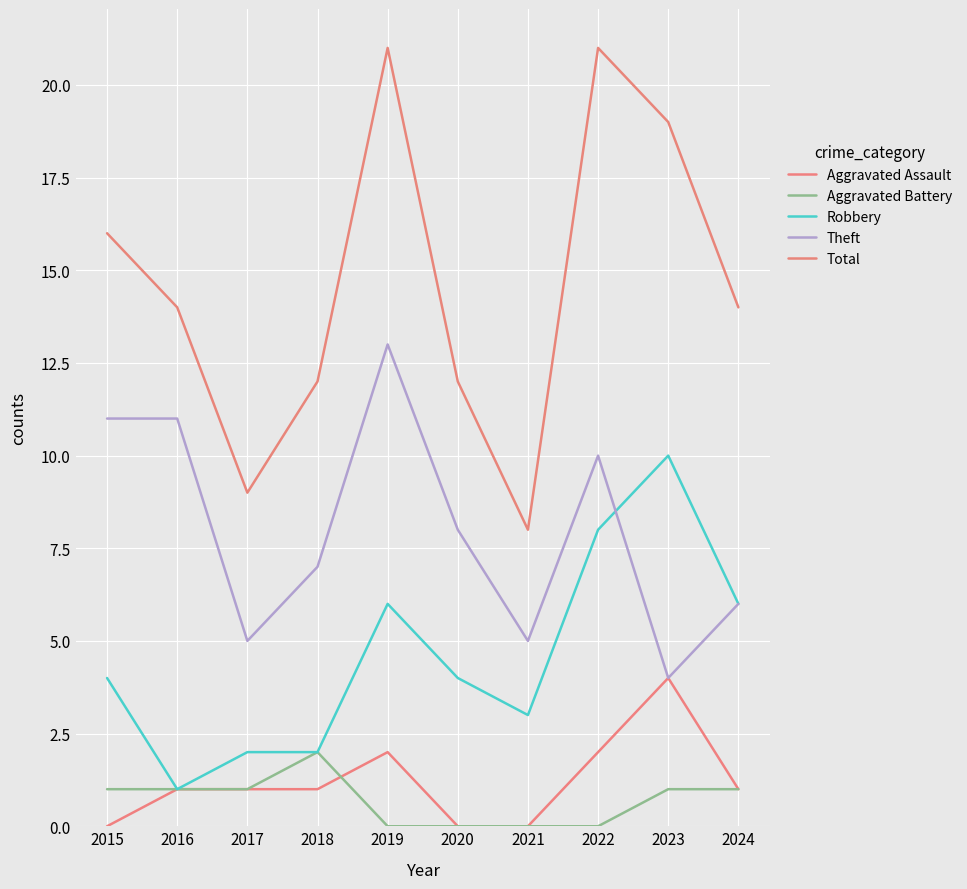

What is the average value of the Aggravated Battery series?

1